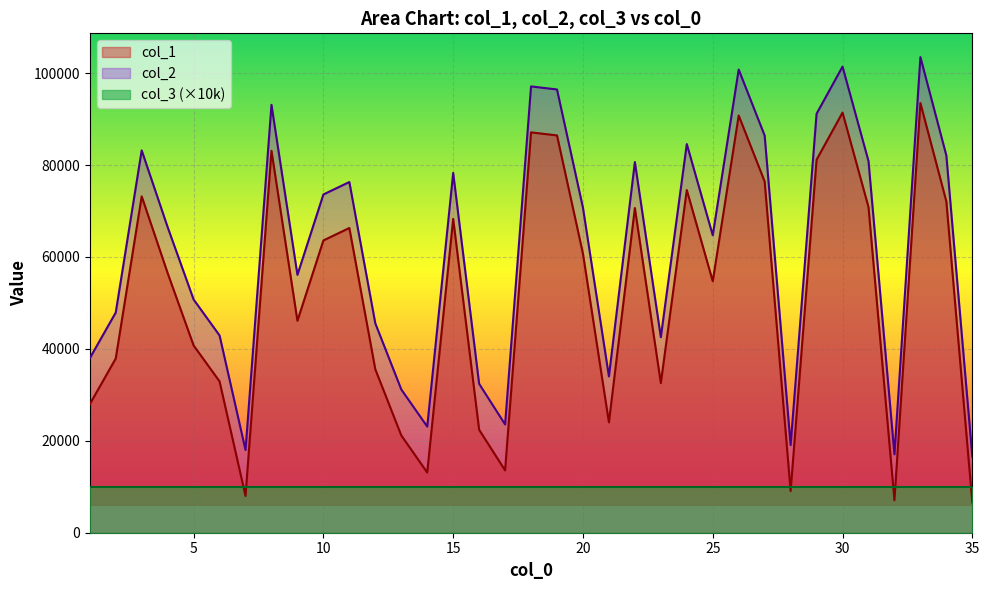

Reading left to right, transcribe all the data shown in this chart.

col_1: 27960	37903	73187	56485	40743	32921	8001	83095	46105	63594	66302	35558	21181	13096	68286	22404	13562	87107	86443	60708	24017	70642	32540	74563	54715	90772	76412	9061	81161	91412	70864	7056	93480	72070	6577
col_2: 37960	47903	83187	66485	50743	42921	18001	93095	56105	73594	76302	45558	31181	23096	78286	32404	23562	97107	96443	70708	34017	80642	42540	84563	64715	100772	86412	19061	91161	101412	80864	17056	103480	82070	16577